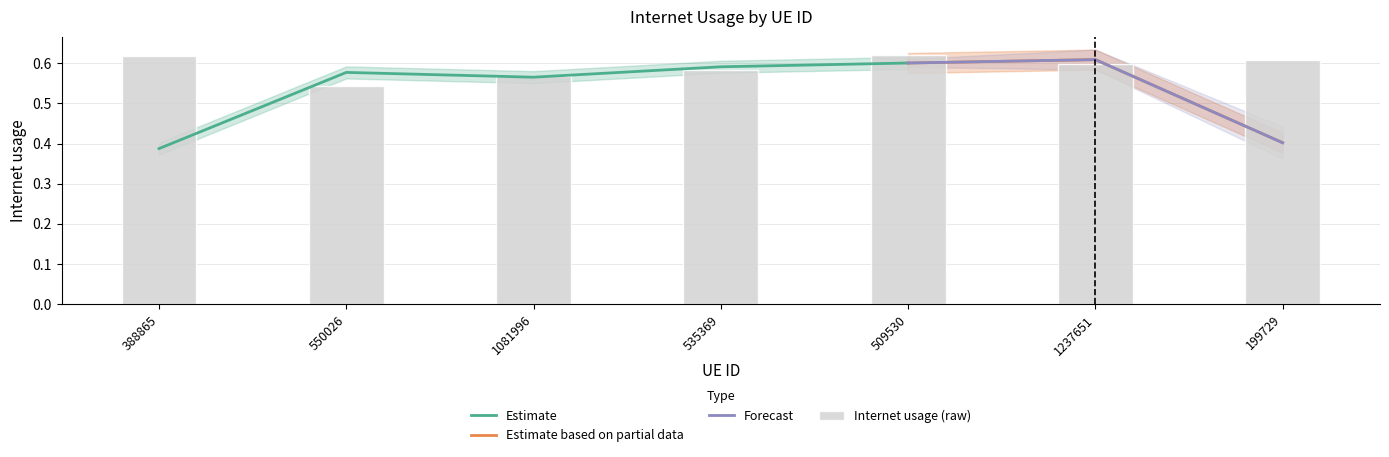

Is it true that the value at 199729 is 0.6?

True